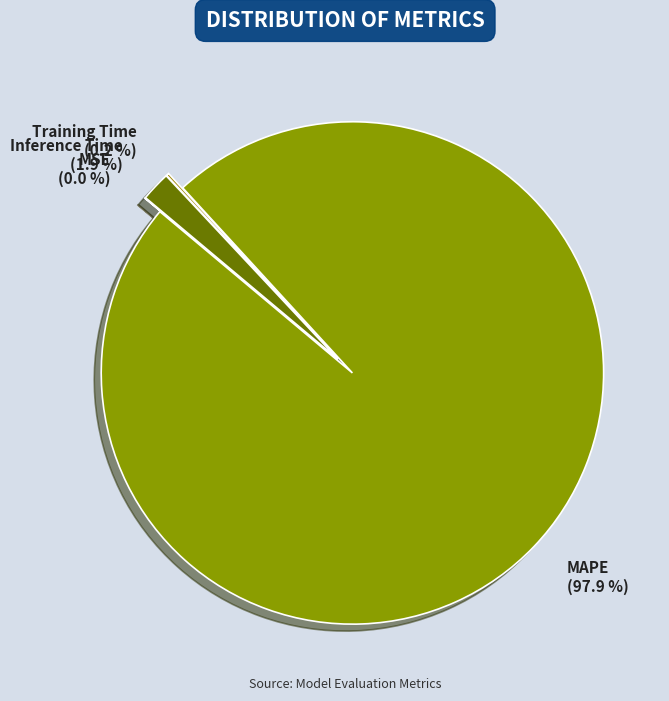

Is it true that Inference Time is 17% of the pie?

False